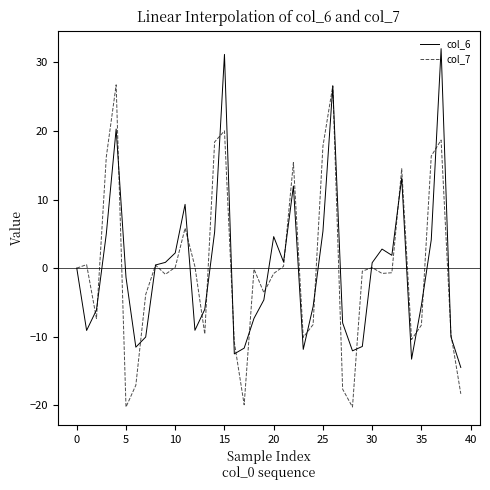

What is the maximum value for col_7?

26.7